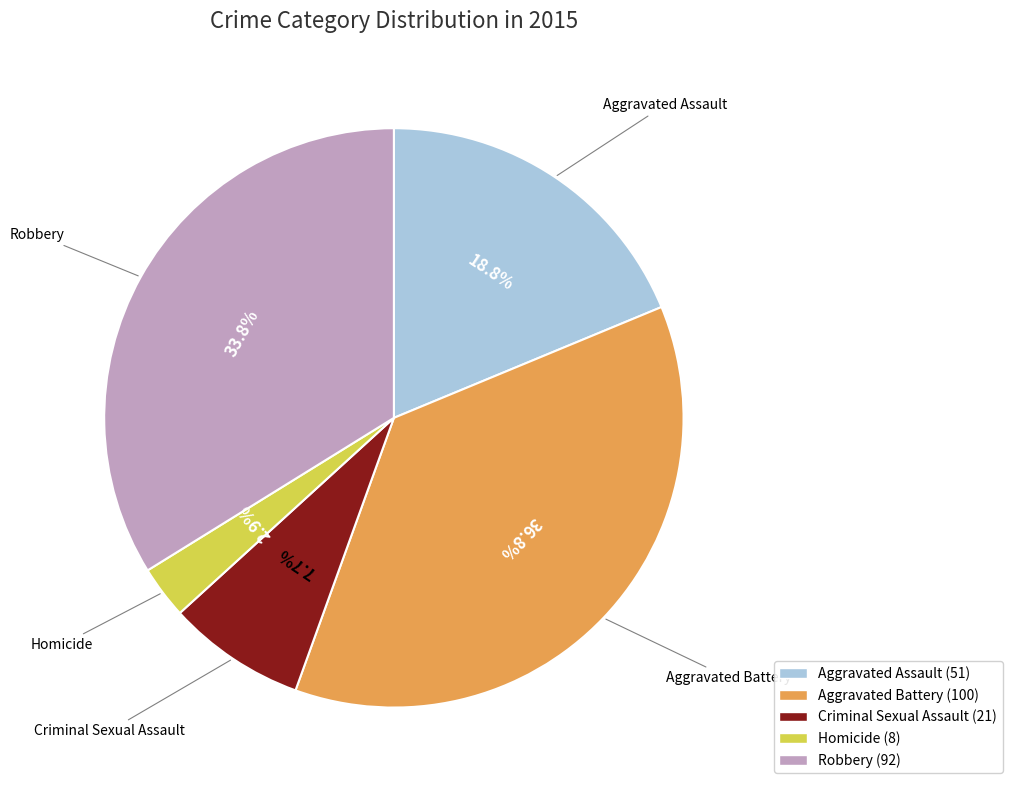

To the nearest percent, what is the difference between the largest and smallest slice percentages?

34%